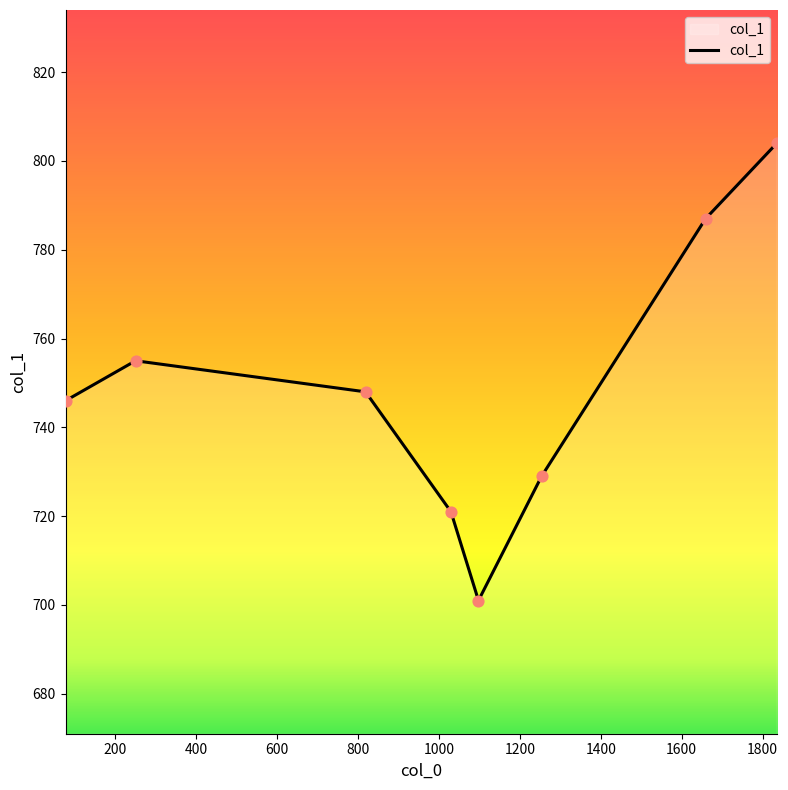

What is the greatest value displayed?

804